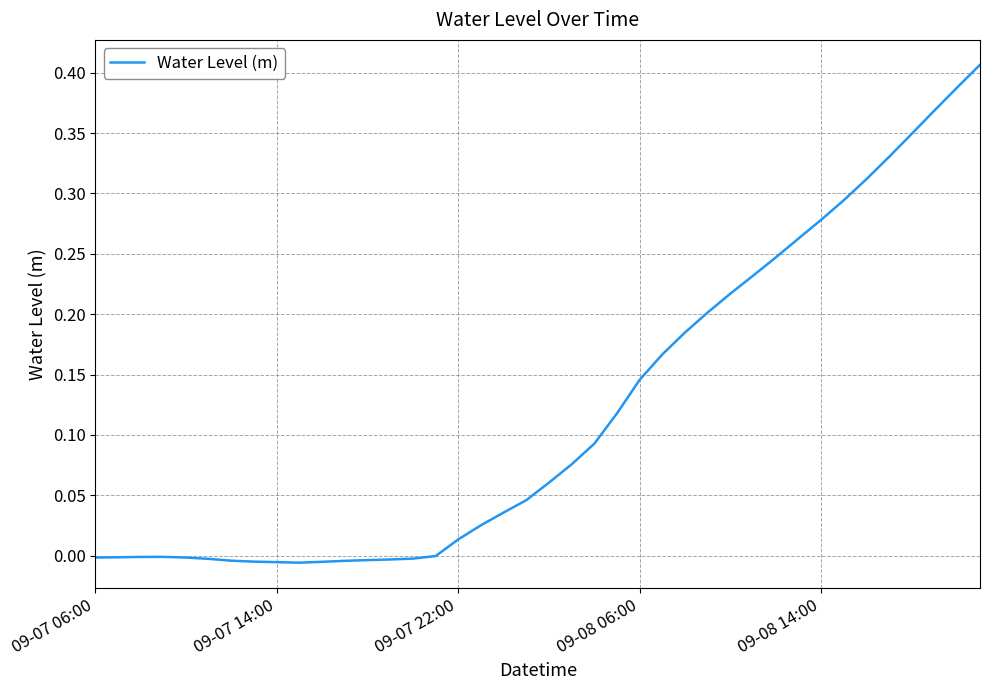

Is this an area chart (filled region under the line)?

No